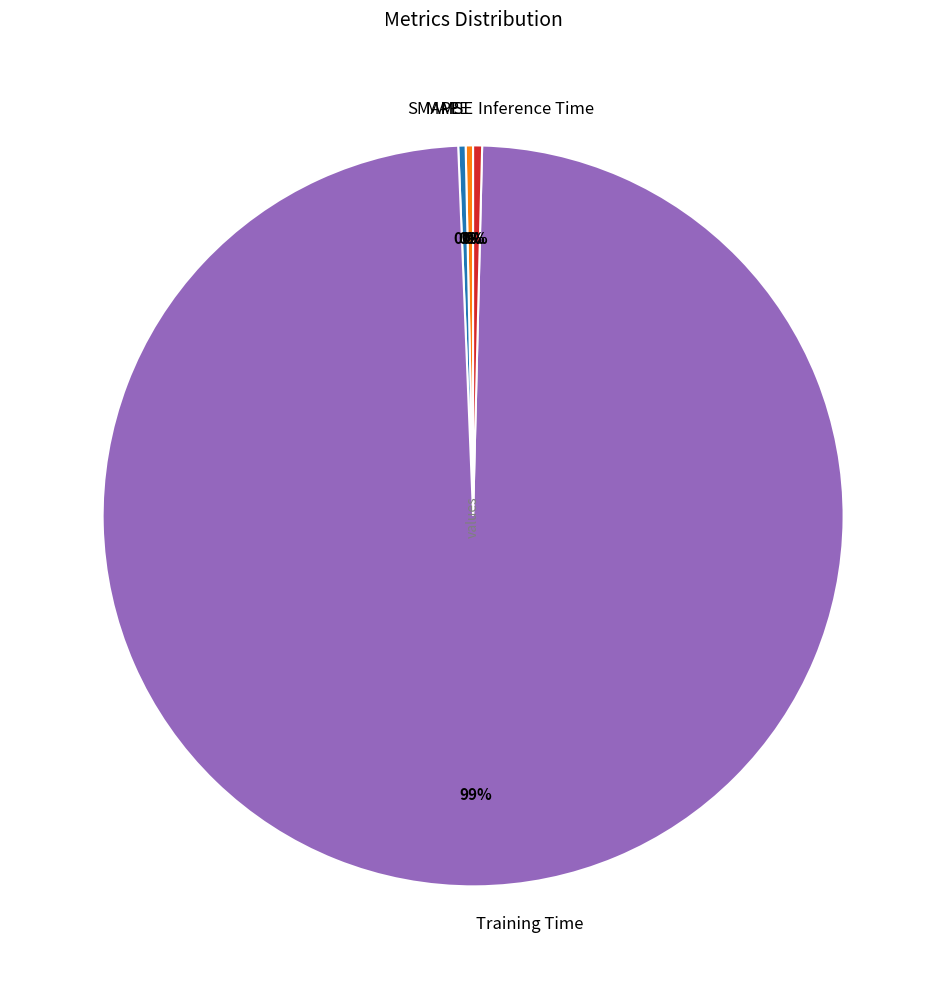

Does Training Time account for over 50% of the chart?

Yes